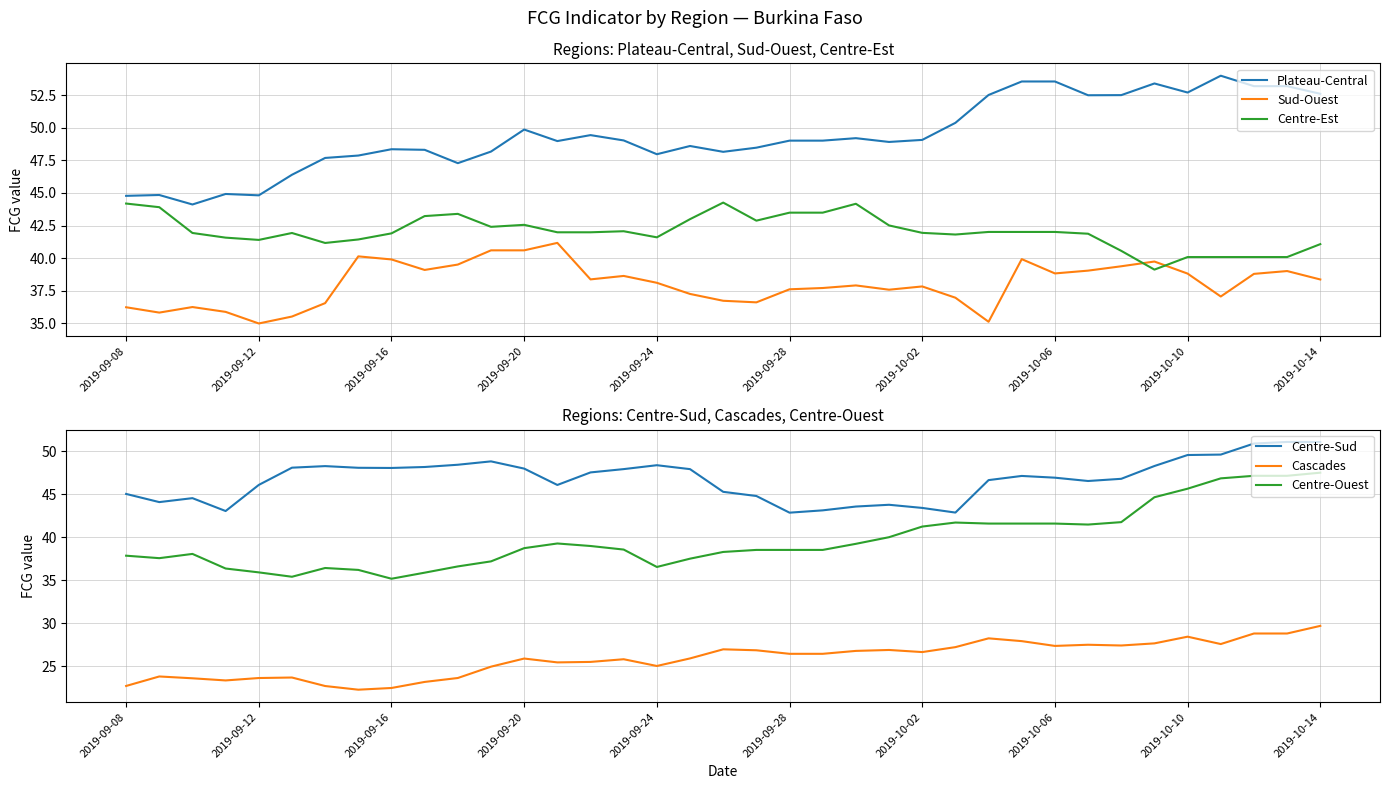

How many interior local peaks does the Centre-Est series have?

6